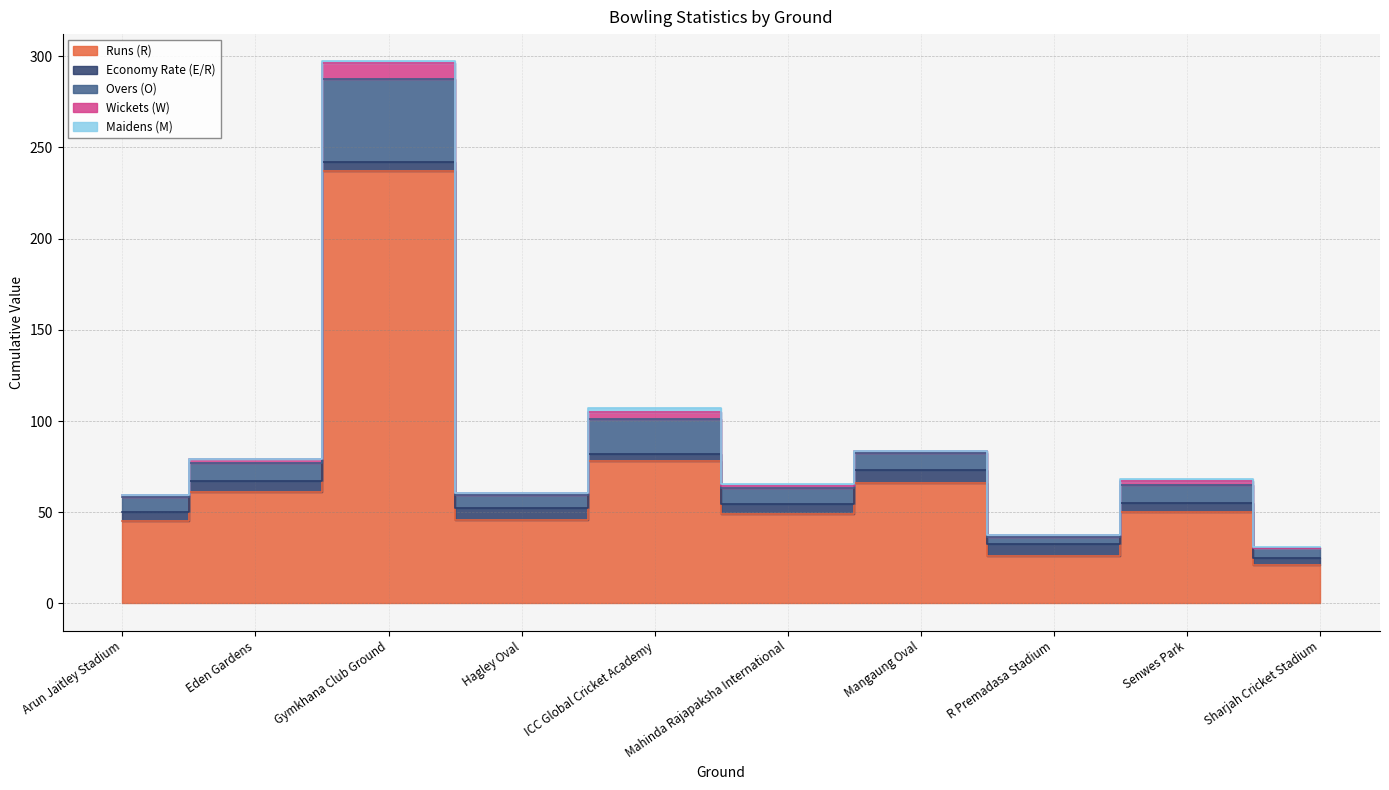

What is the label of the 5th point from the right?

Mahinda Rajapaksha International